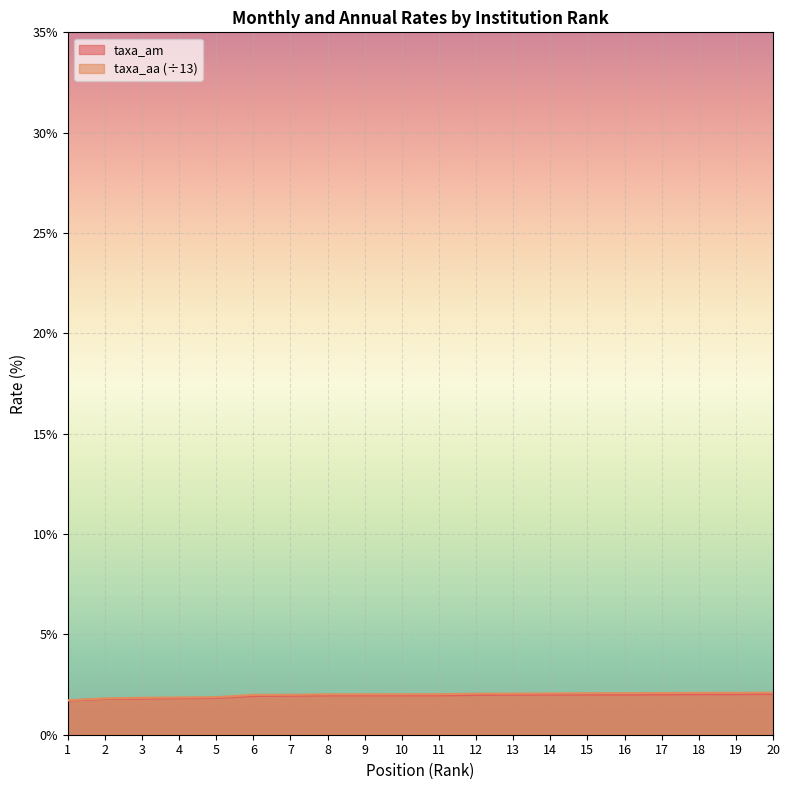

Count the number of categories in the chart.

20